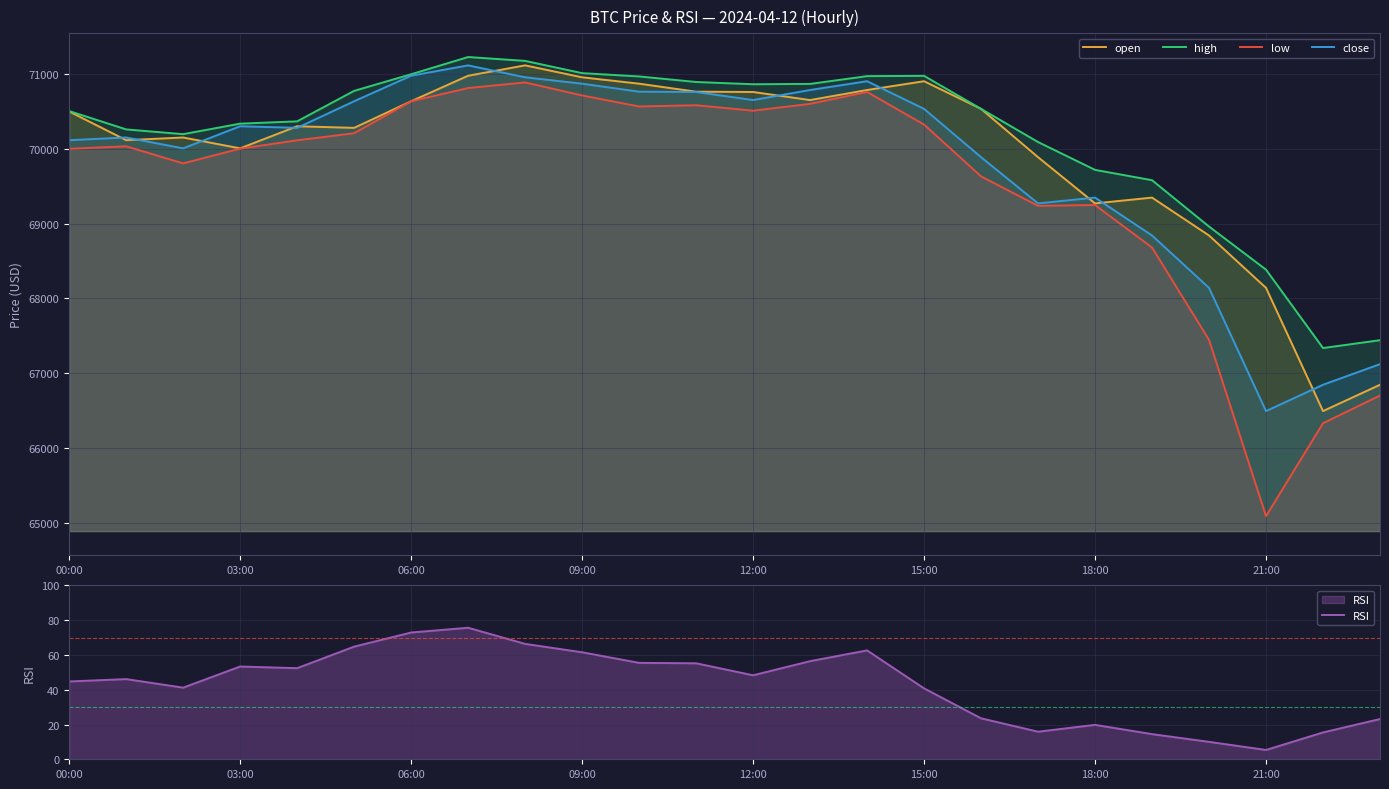

Is it true that high equals 28359.3 at 13?

False